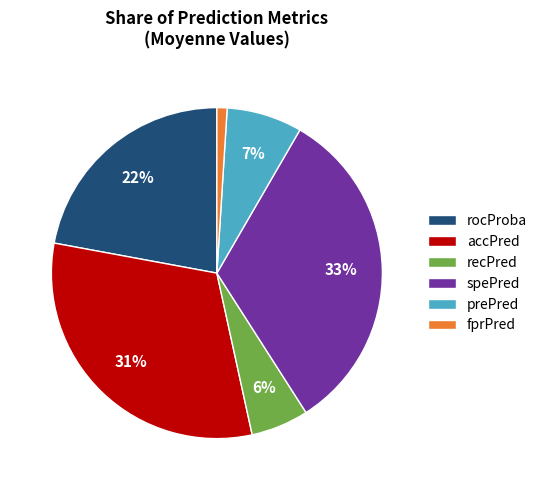

Which has a higher value, prePred or accPred?

accPred